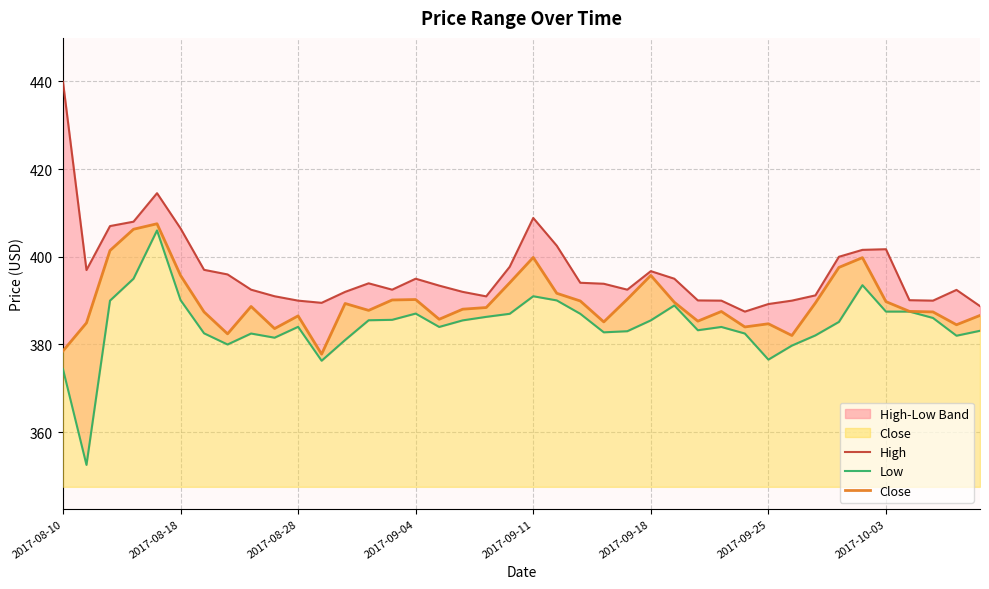

What are all the series names shown in the legend?

High, Low, Close